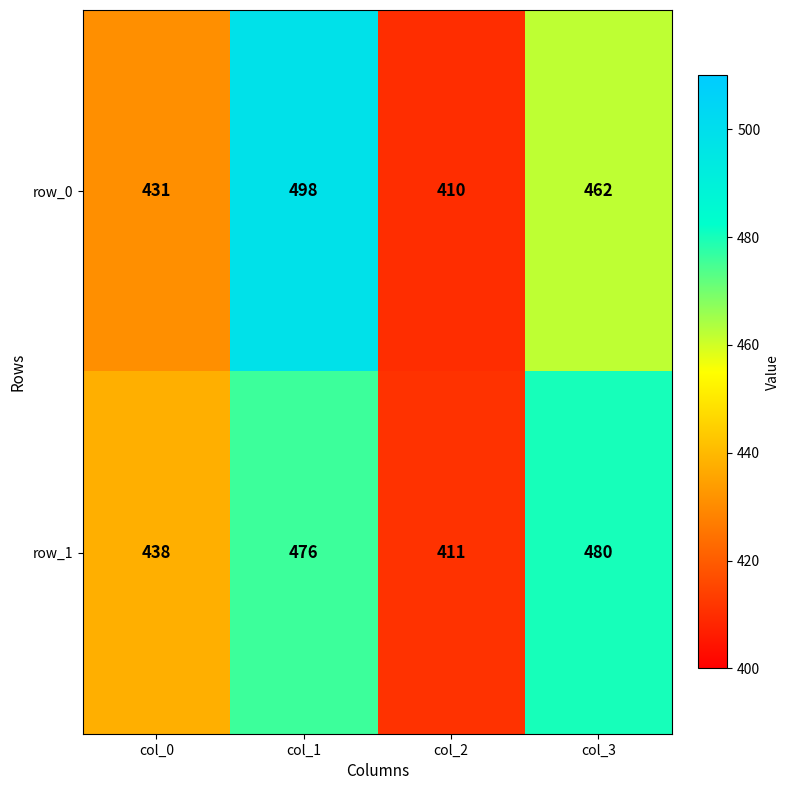

Reading left to right, list all the values displayed in this chart.

row_0: 431	498	410	462
row_1: 438	476	411	480